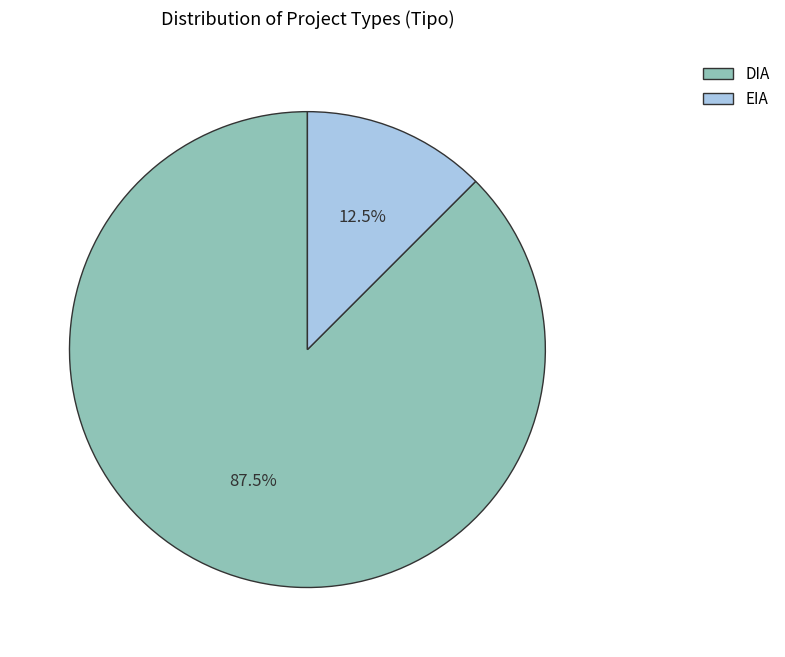

Which category has the biggest portion of the pie?

DIA